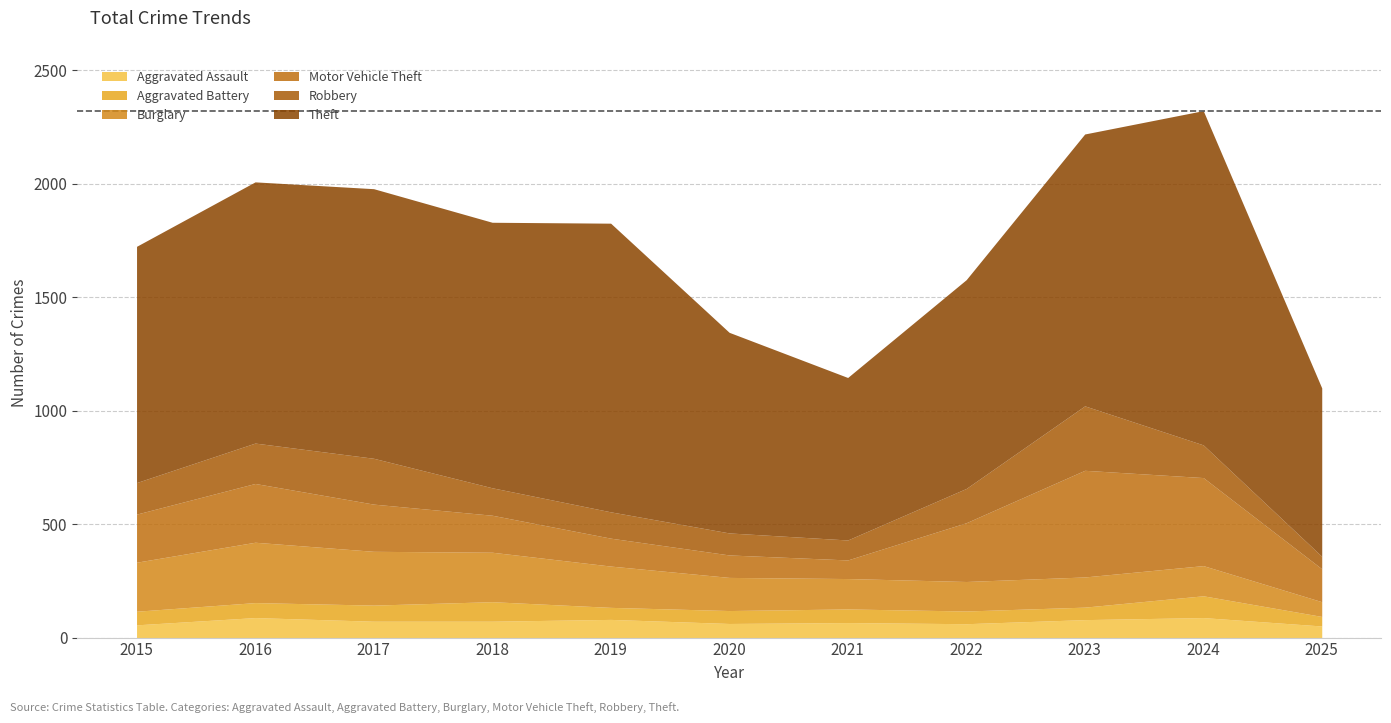

At which category does Aggravated Battery reach its first local peak?

2018